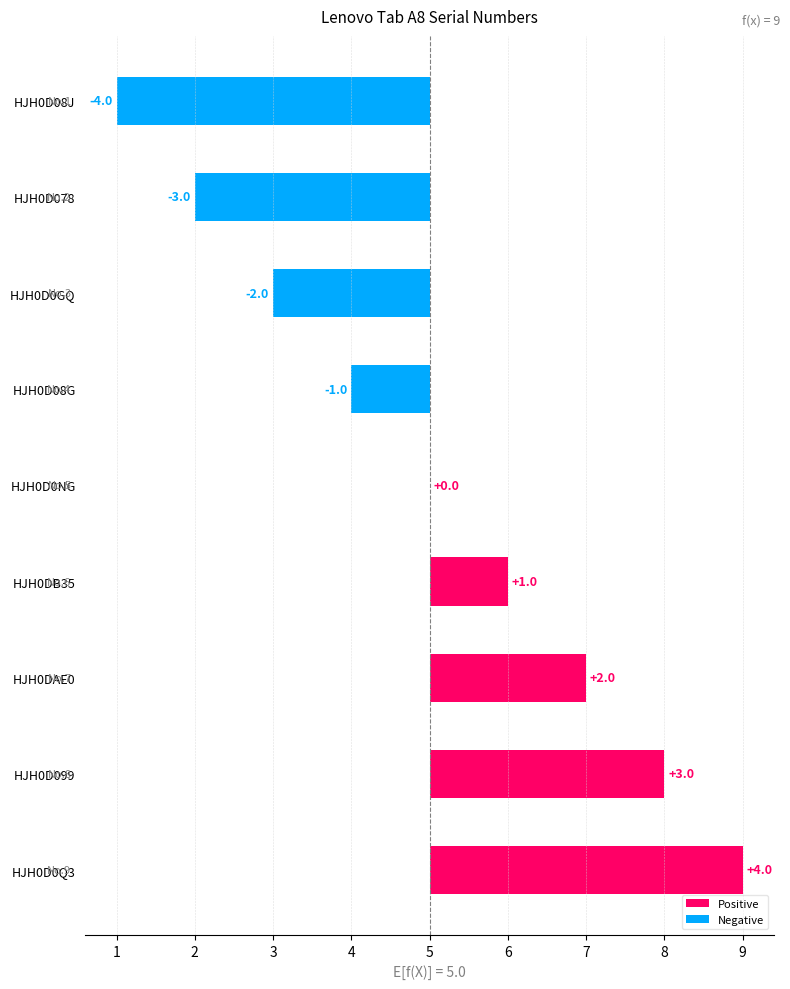

What is the value of the Positive bar at the 8th from the left?

3